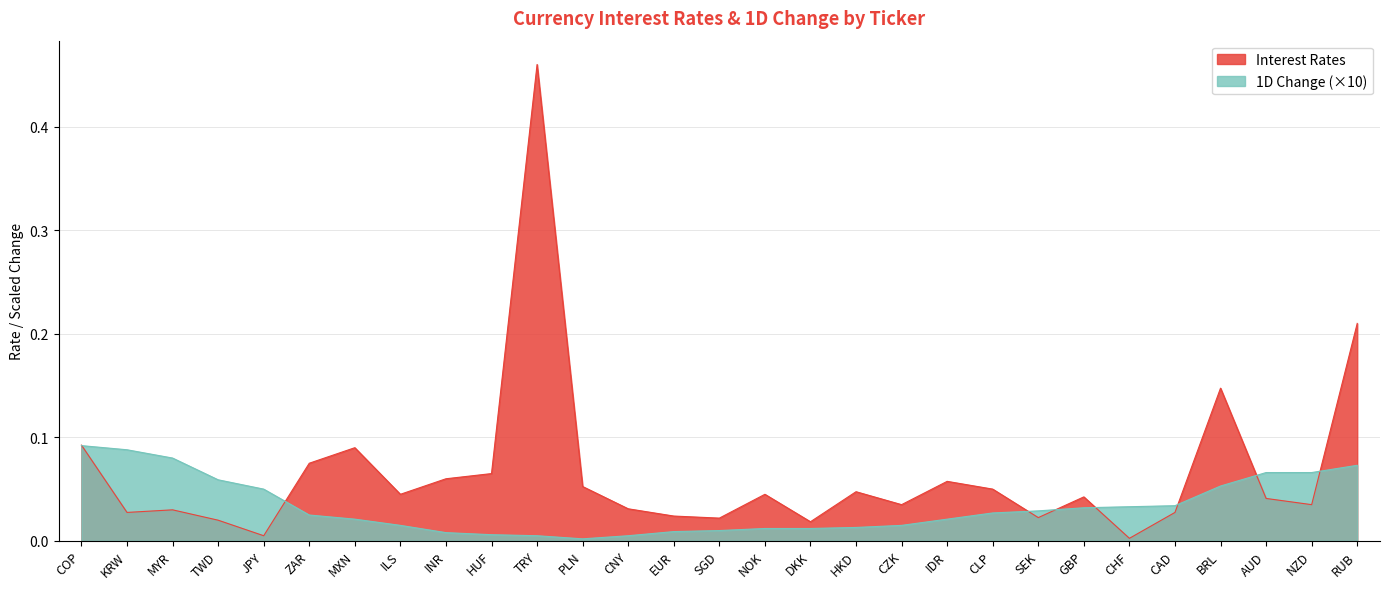

How many lines are shown in the chart?

2